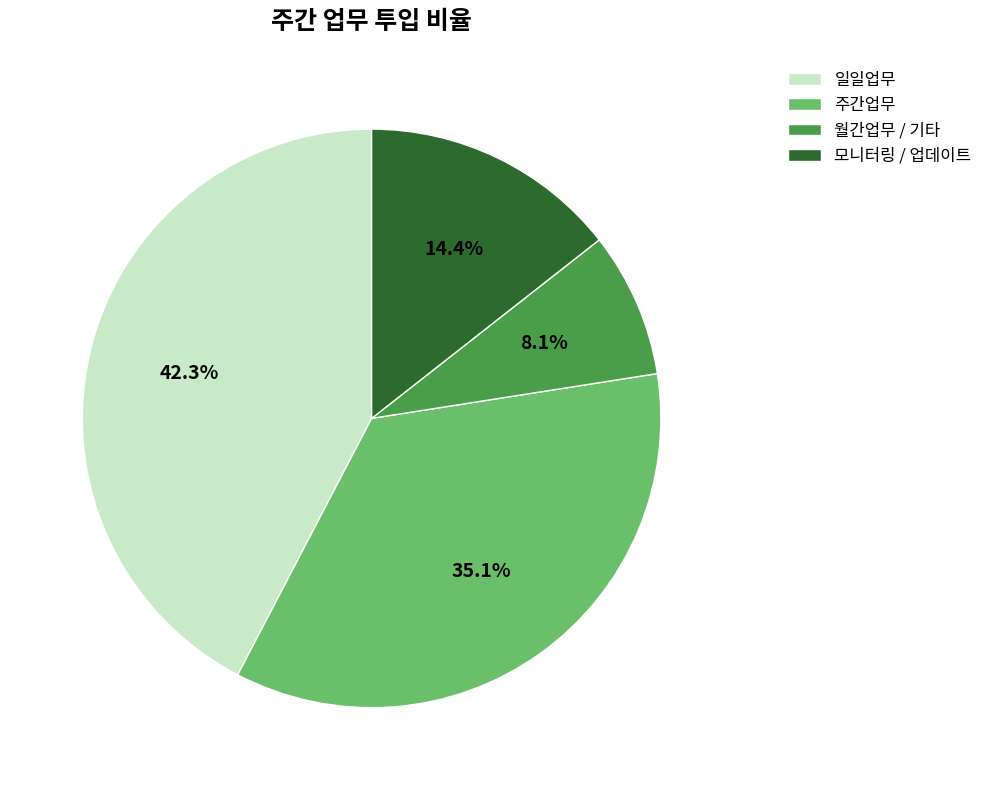

Between 월간업무 / 기타 and 일일업무, which is larger?

일일업무